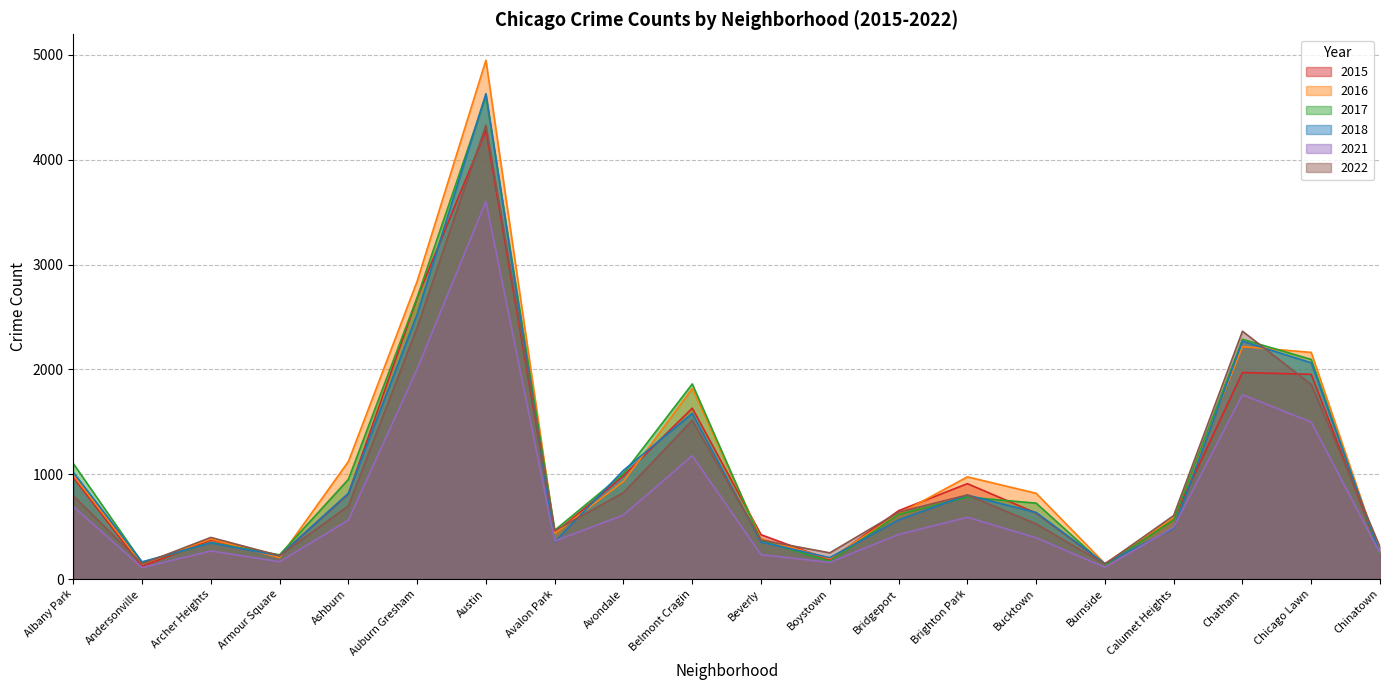

At which category is the sum across all series the highest?

Austin